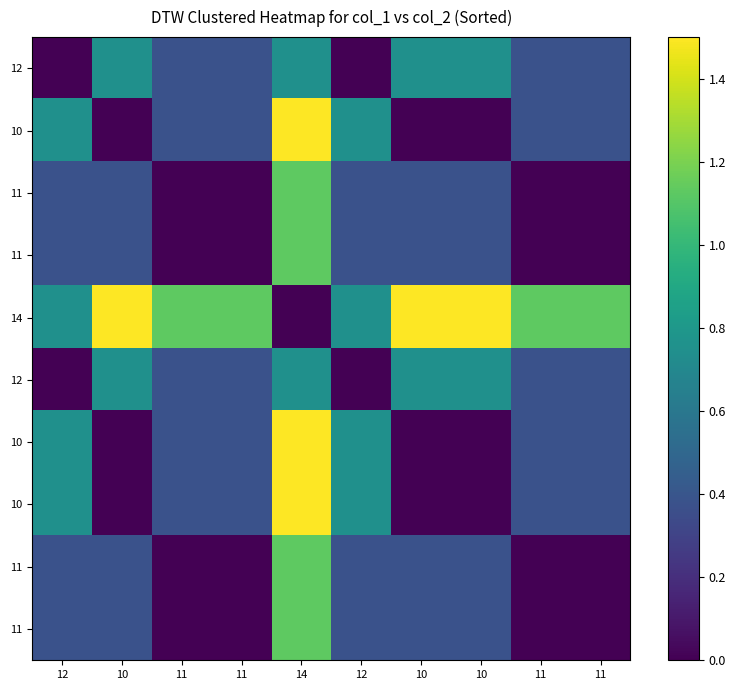

At how many categories does at least one series exceed 0?

10